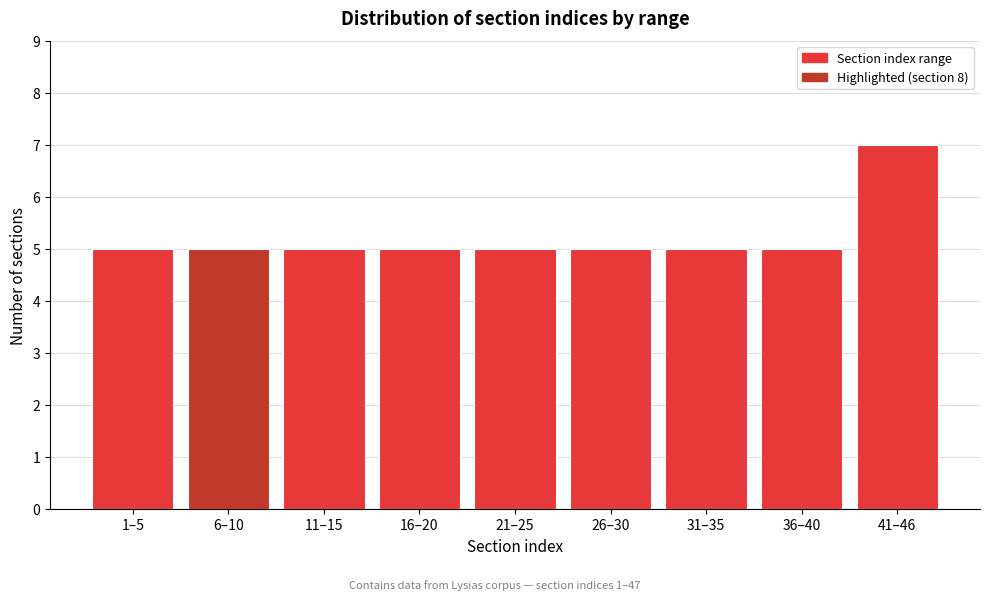

Reading left to right, transcribe all the data shown in this chart.

1–5=5	6–10=5	11–15=5	16–20=5	21–25=5	26–30=5	31–35=5	36–40=5	41–46=7